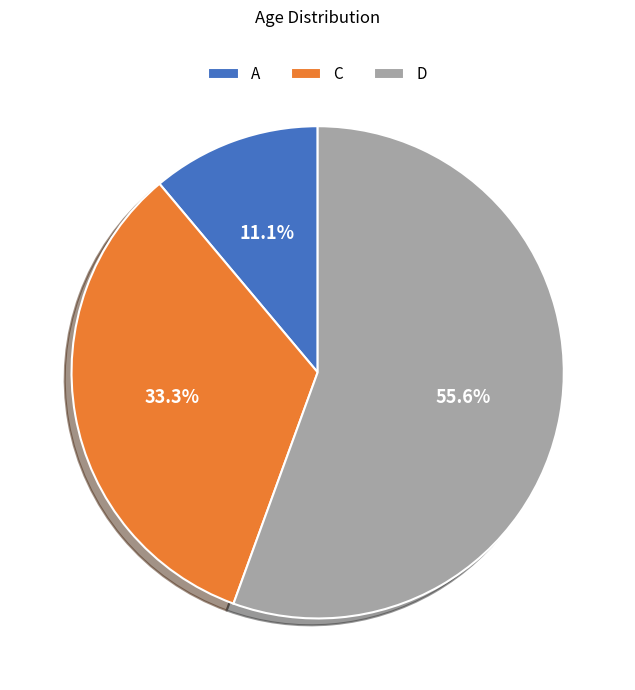

How many segments does this pie chart have?

3